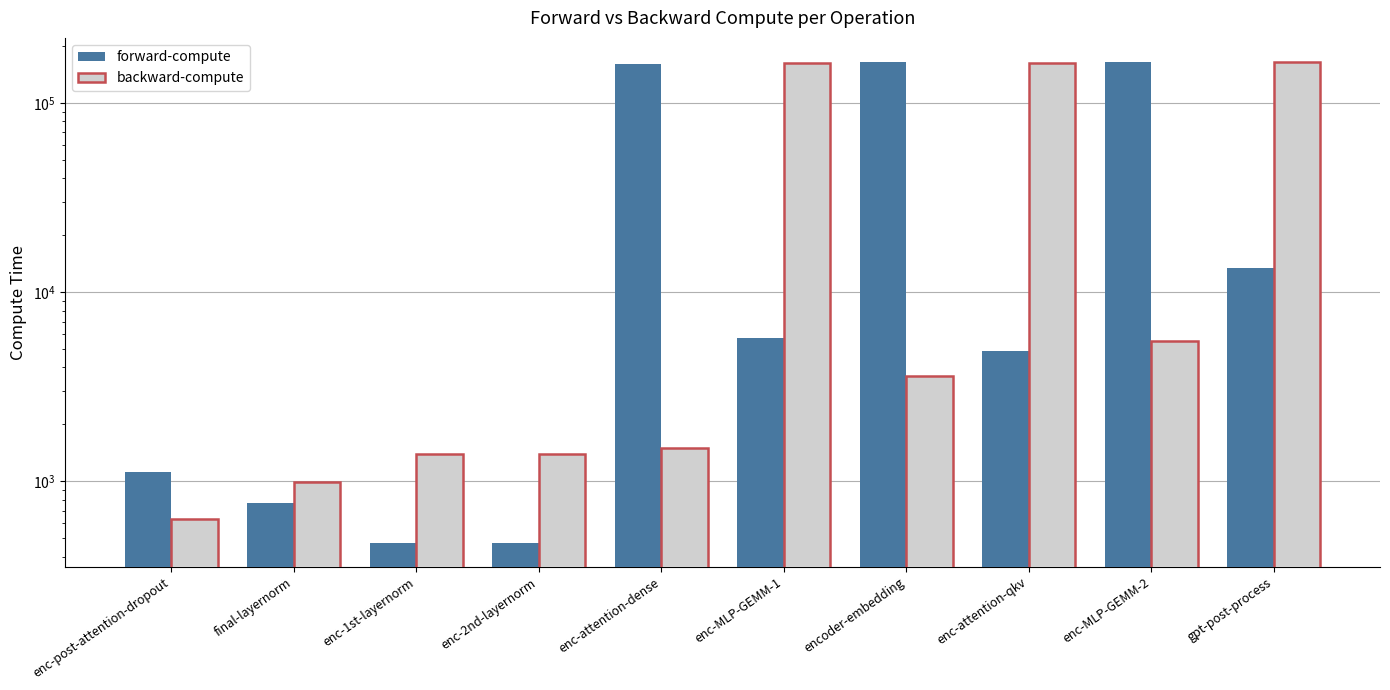

Rank the series by their maximum value, from highest to lowest.

forward-compute, backward-compute